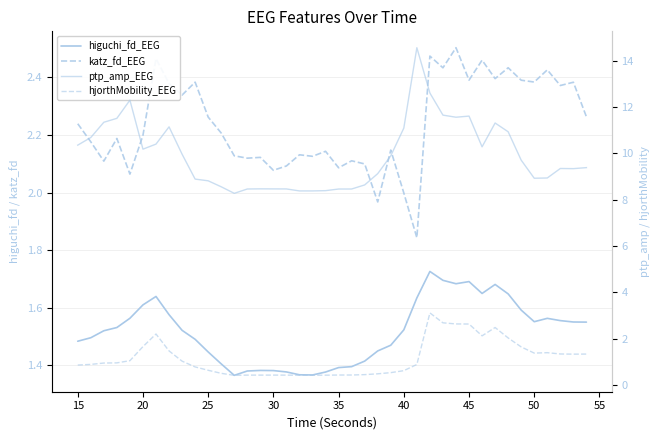

What is the sum of all higuchi_fd_EEG values?

60.7